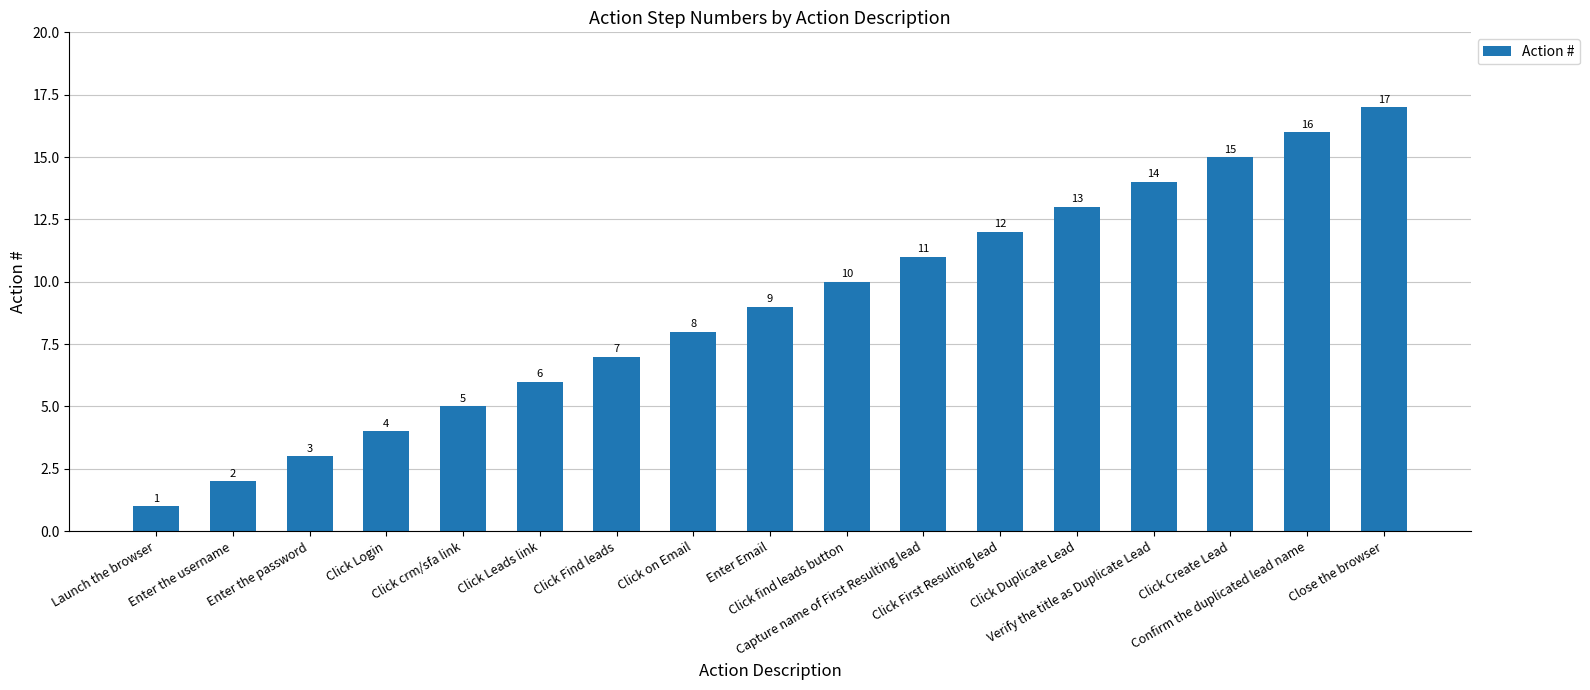

Are the bars horizontal?

No